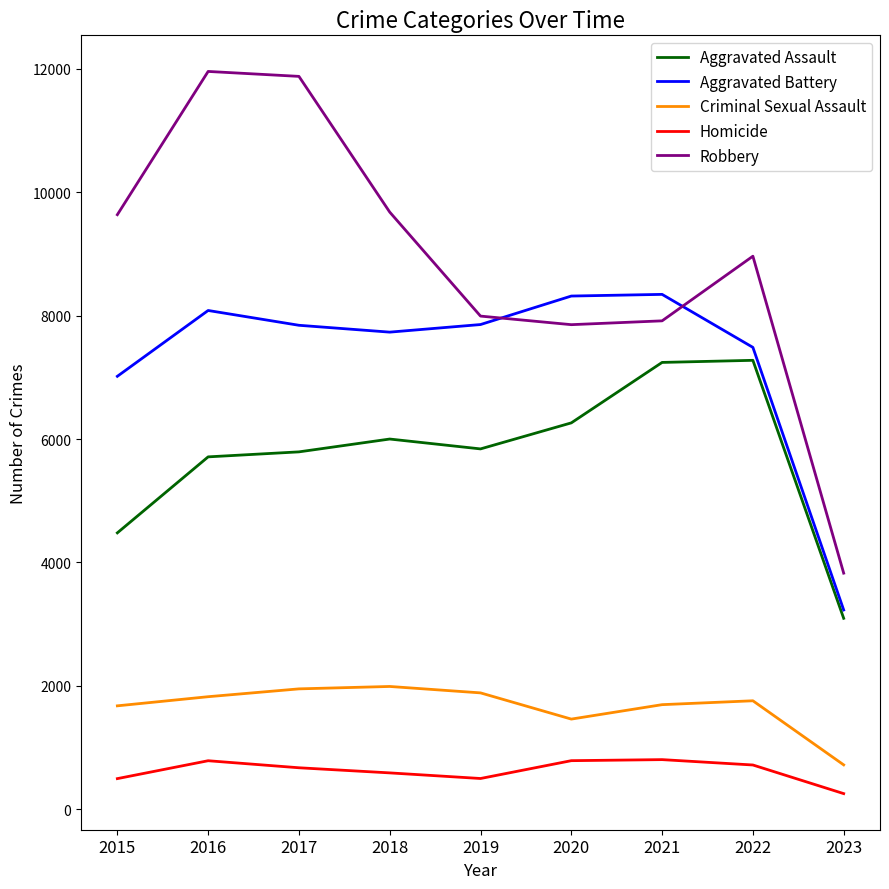

Is it true that Aggravated Assault equals 3095 at 2023?

True